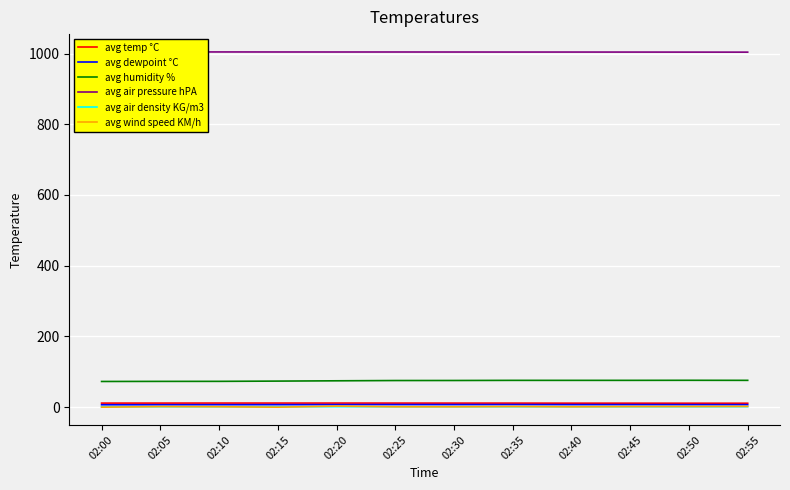

How many distinct data groups are displayed?

6